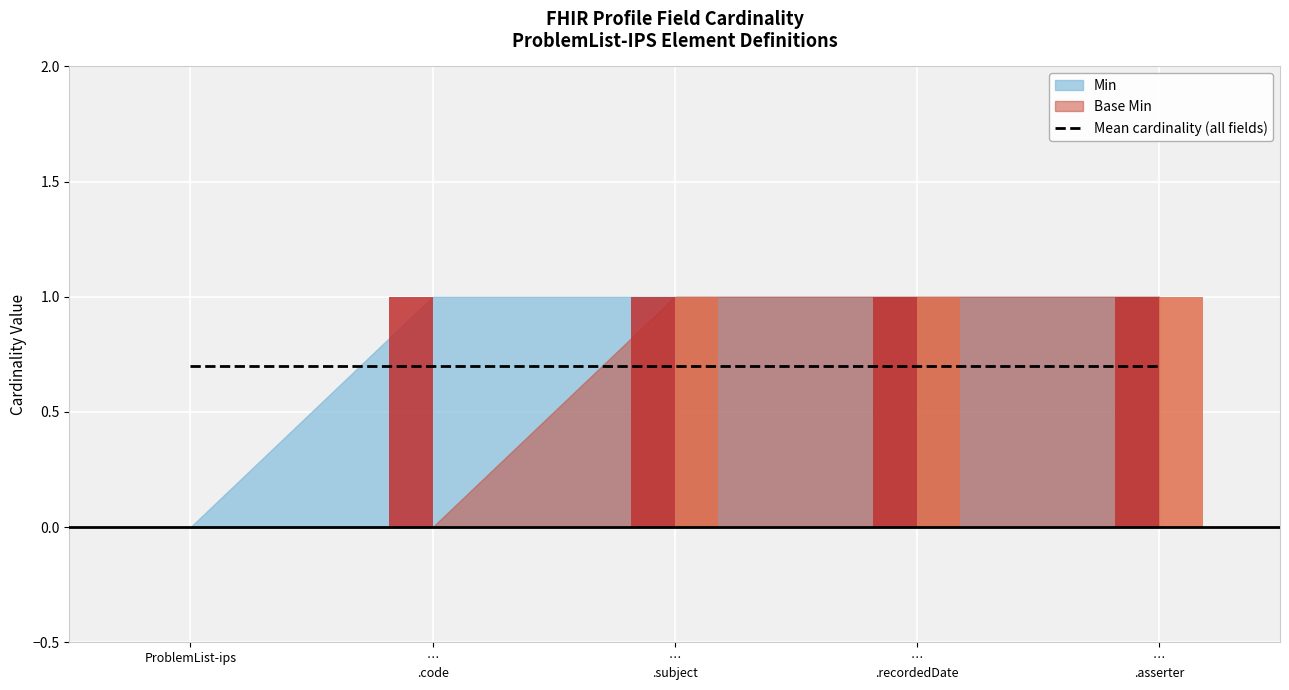

Which series has the largest total across all categories?

Min